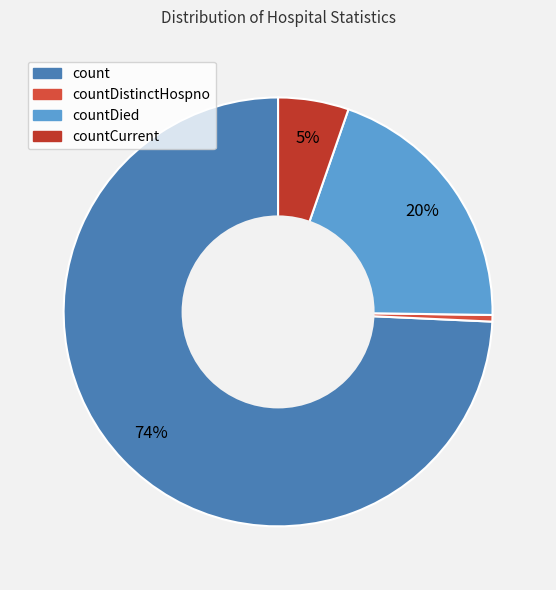

What is the largest slice in the pie chart?

count